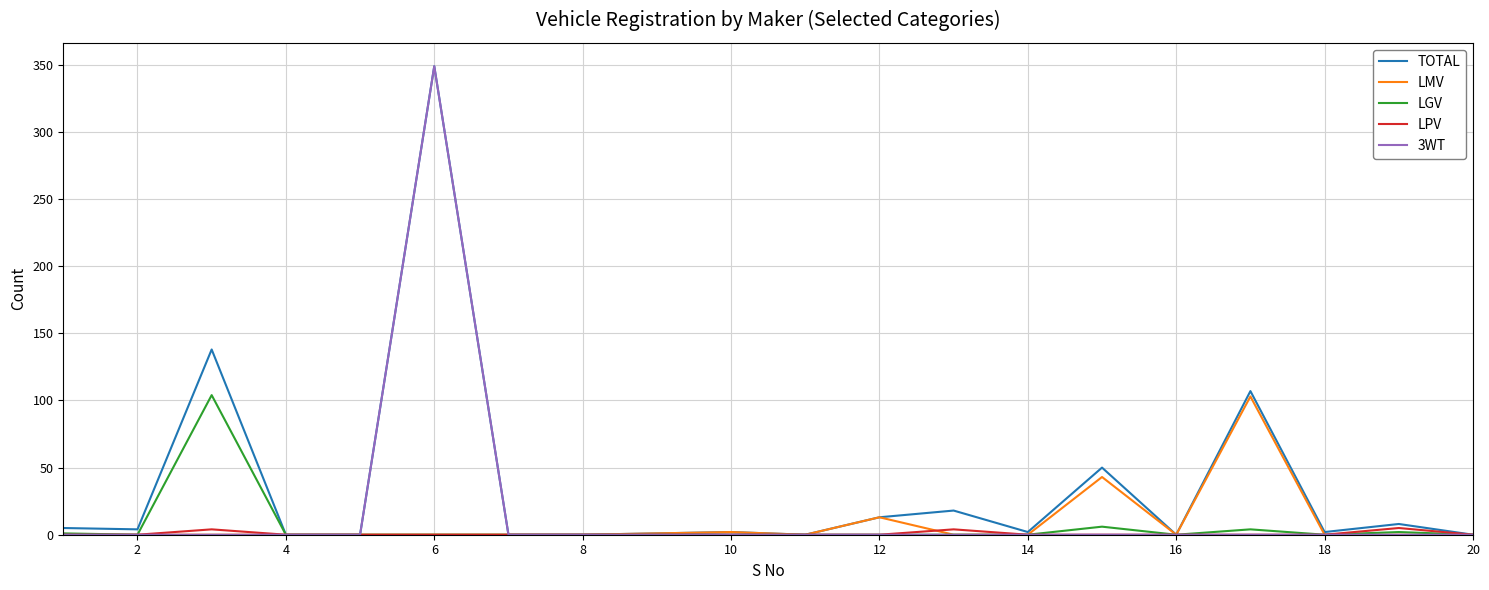

Which series has the largest total across all categories?

TOTAL